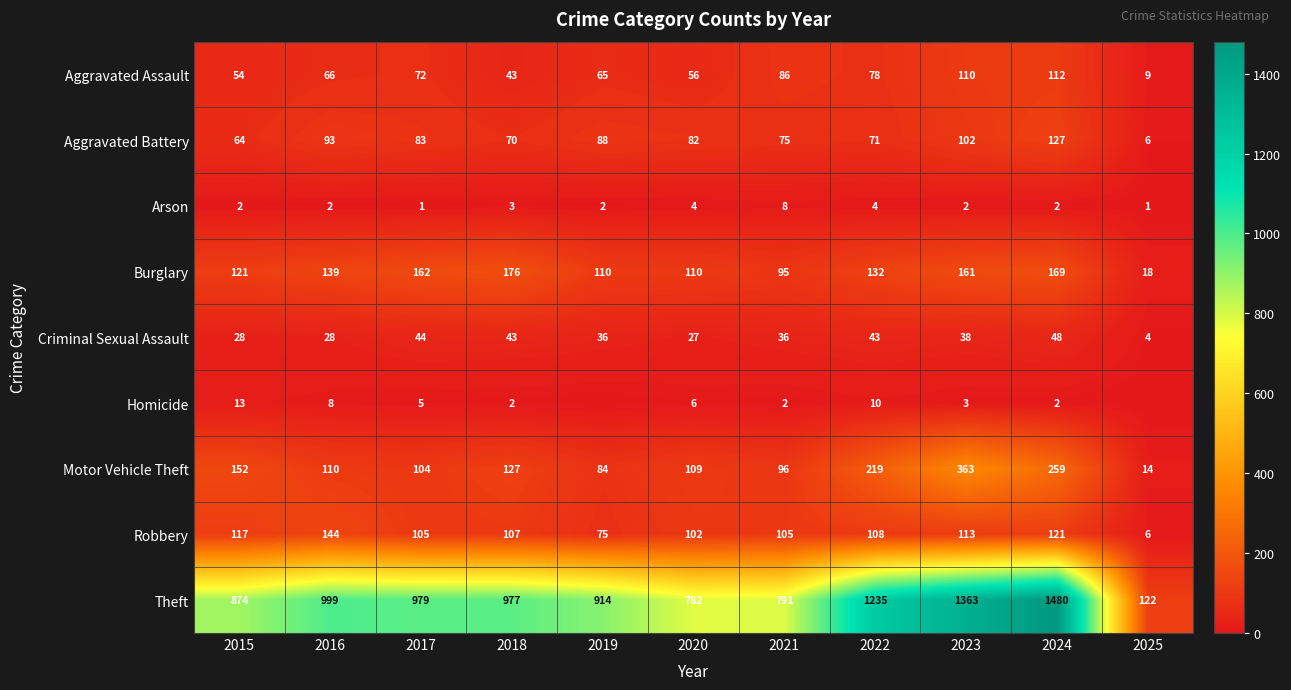

What is the sum of all Motor Vehicle Theft values?

1637